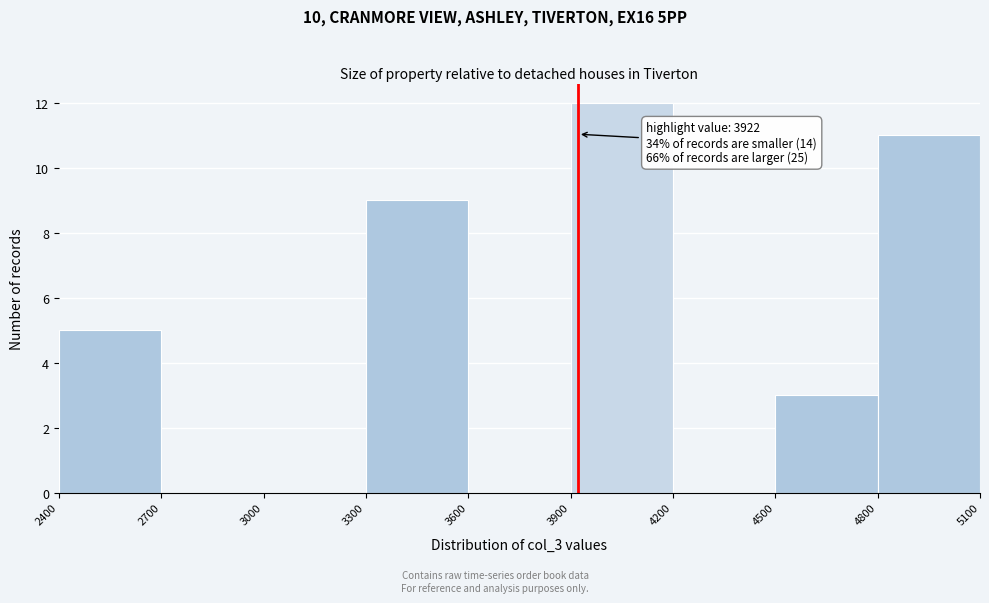

Over which range of the x-axis is the bar tallest?

3900 to 4200